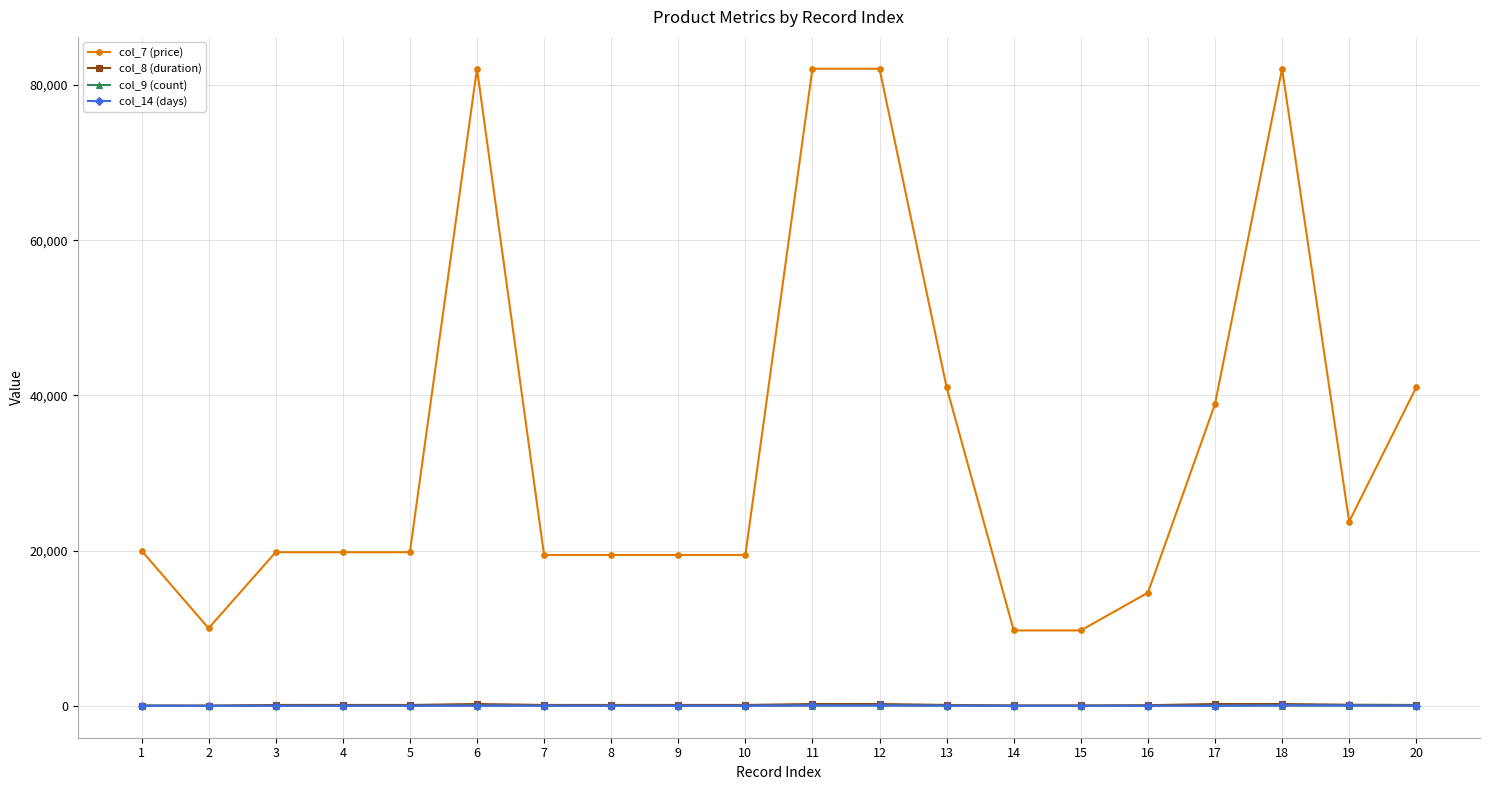

Which series has the largest total across all categories?

col_7 (price)